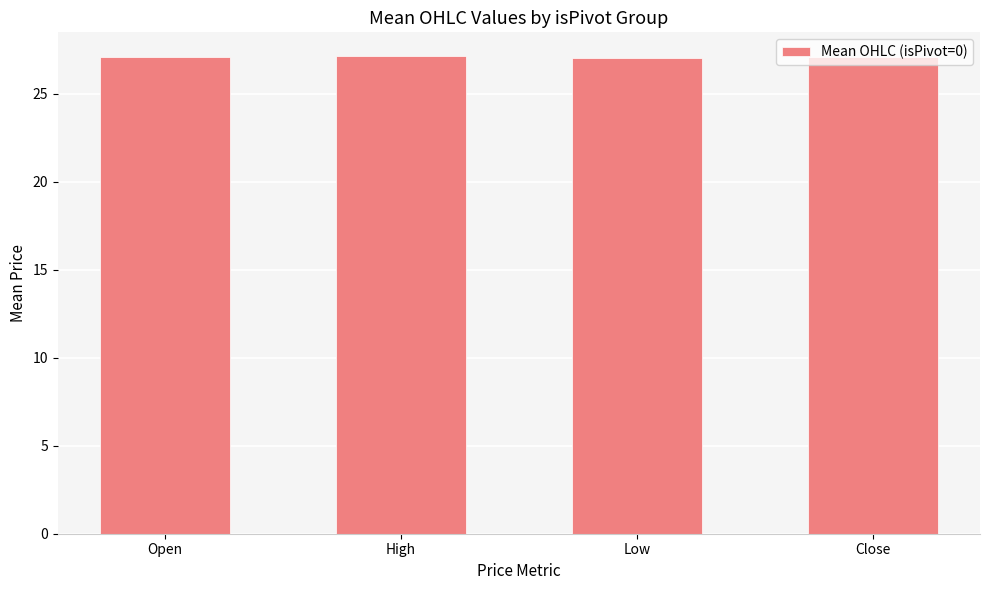

Does the chart contain stacked bars?

No